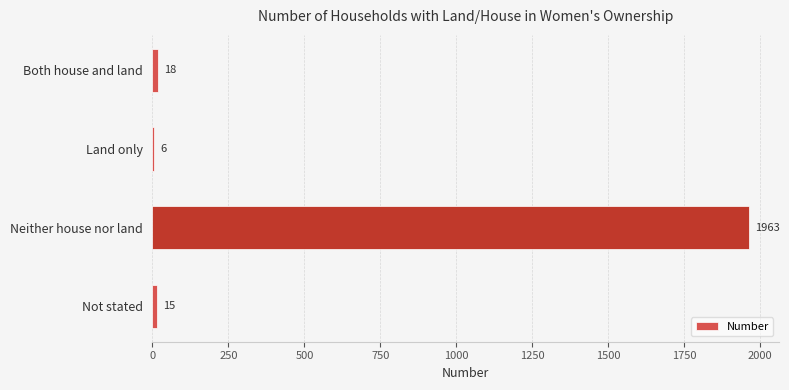

The chart shows a value of 15 at Not stated. True or false?

True